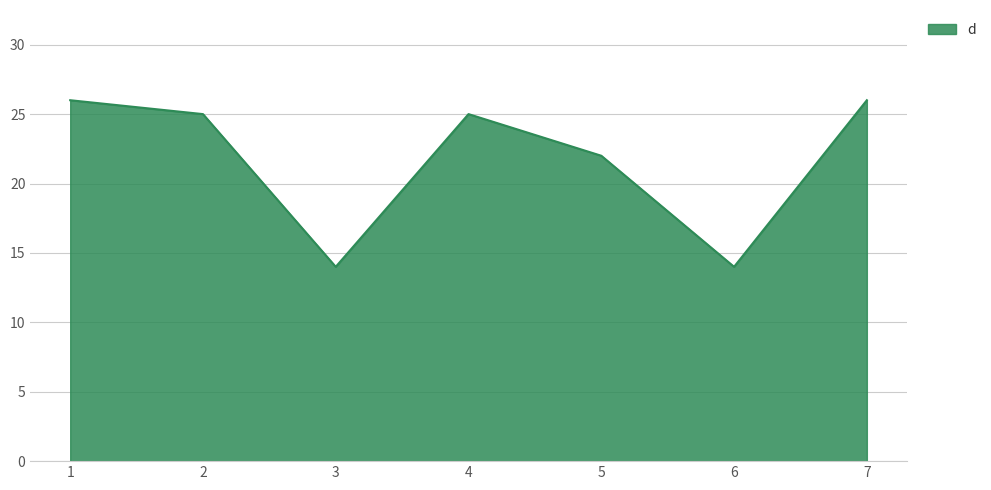

Approximately how many times larger is the value at 5 compared to 6?

1.6